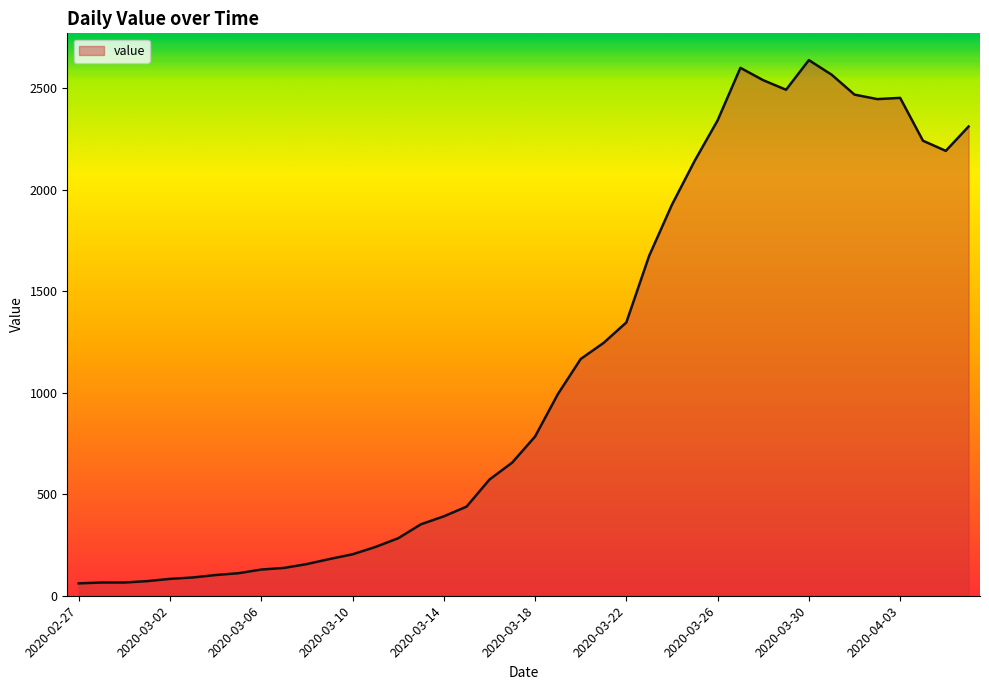

What is the minimum value shown in the chart?

61